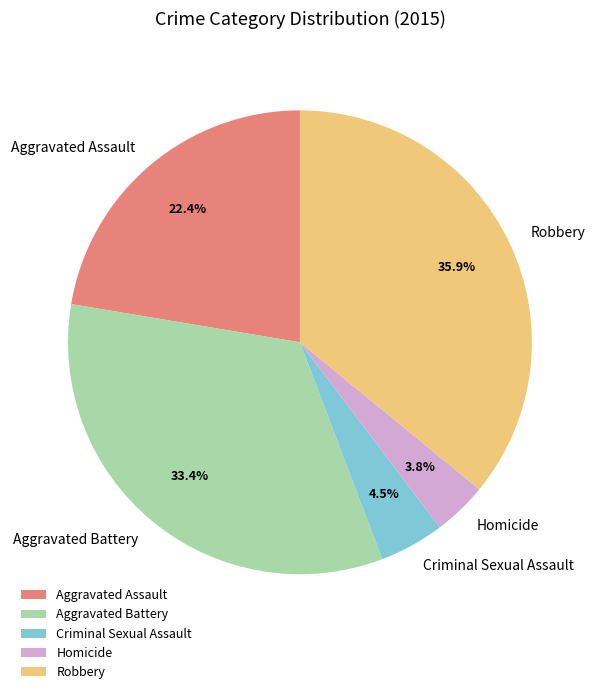

Which has a higher value, Aggravated Battery or Criminal Sexual Assault?

Aggravated Battery